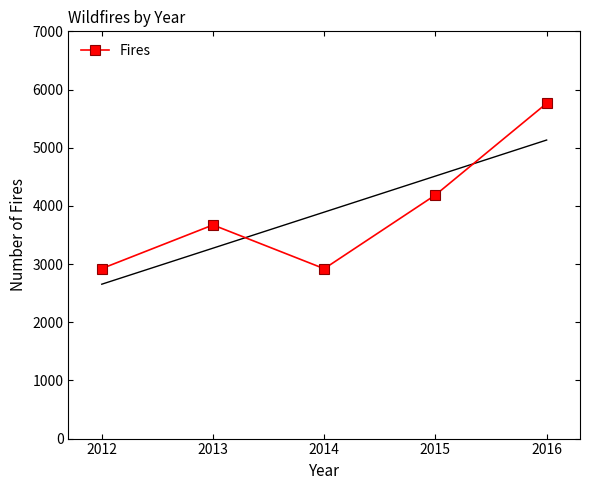

What is the value of the 3rd point from the left?

2920